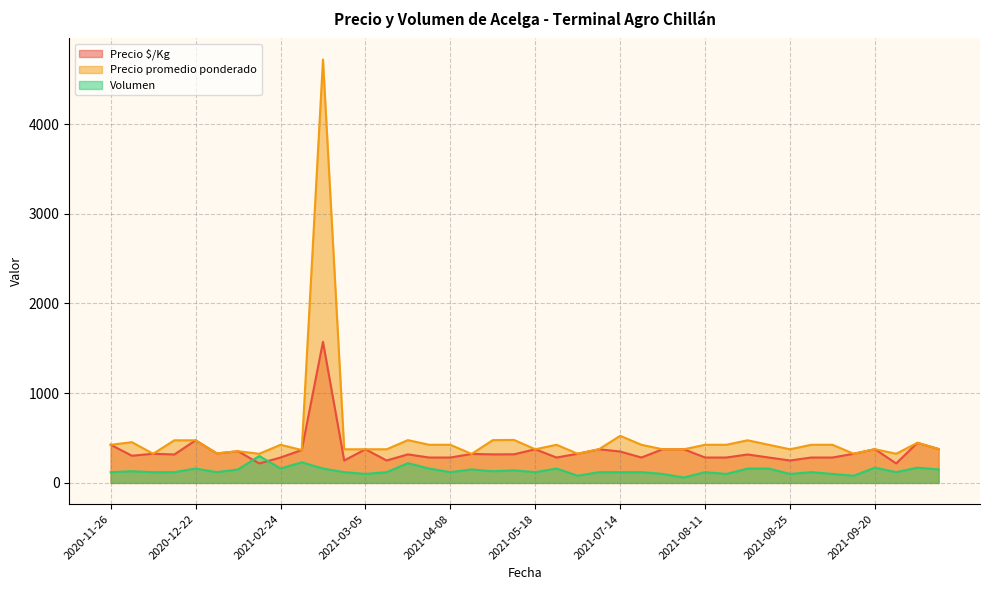

List the series in order of their peak value, lowest first.

Volumen, Precio $/Kg, Precio promedio ponderado